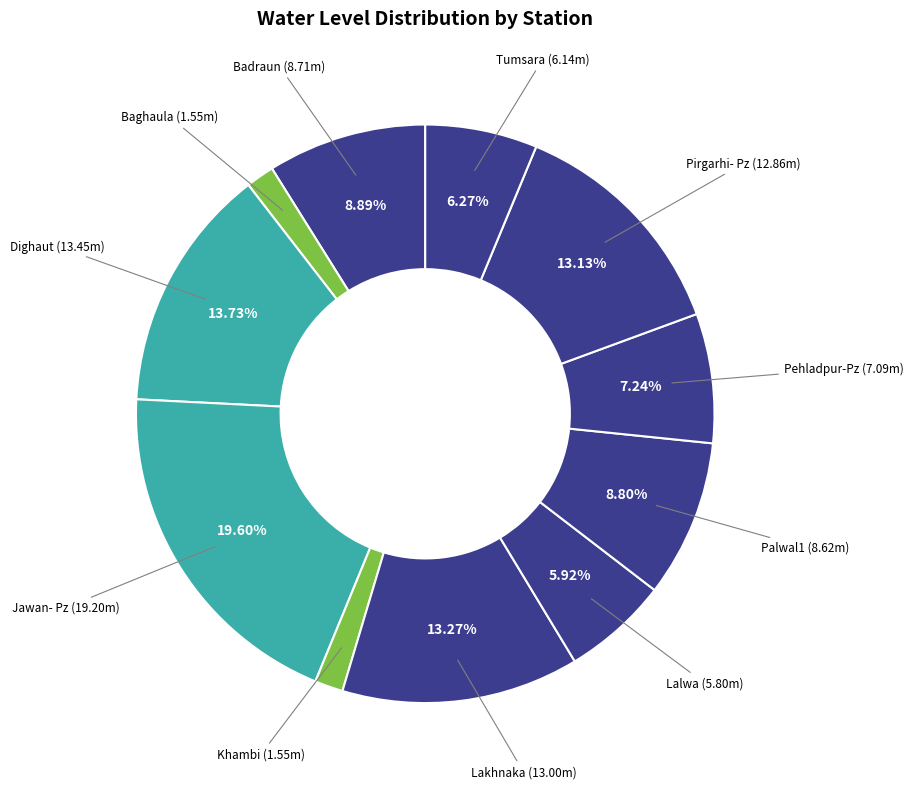

Which slice is the largest?

Jawan- Pz